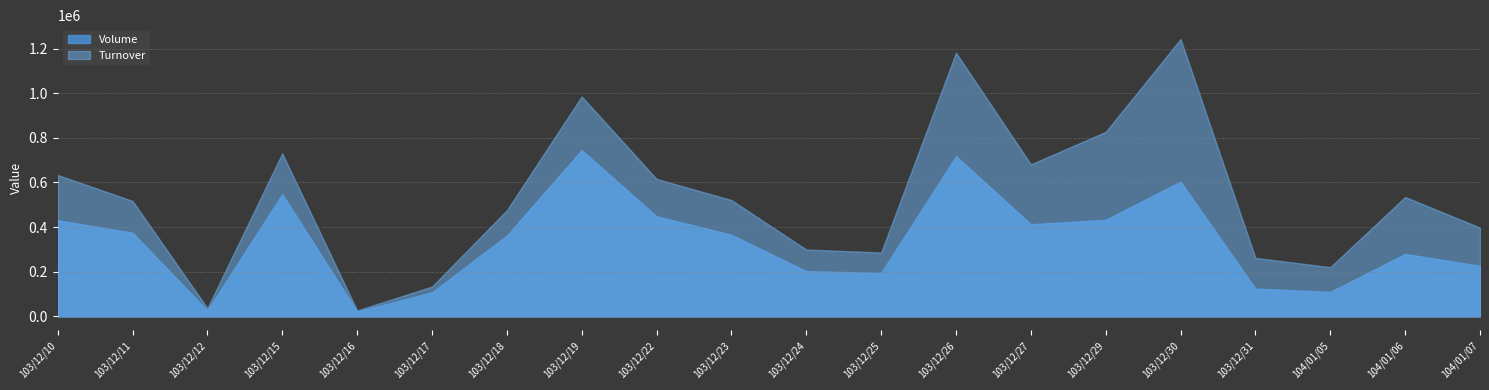

What is the difference between the maximum and minimum values in the Turnover series?

1215510